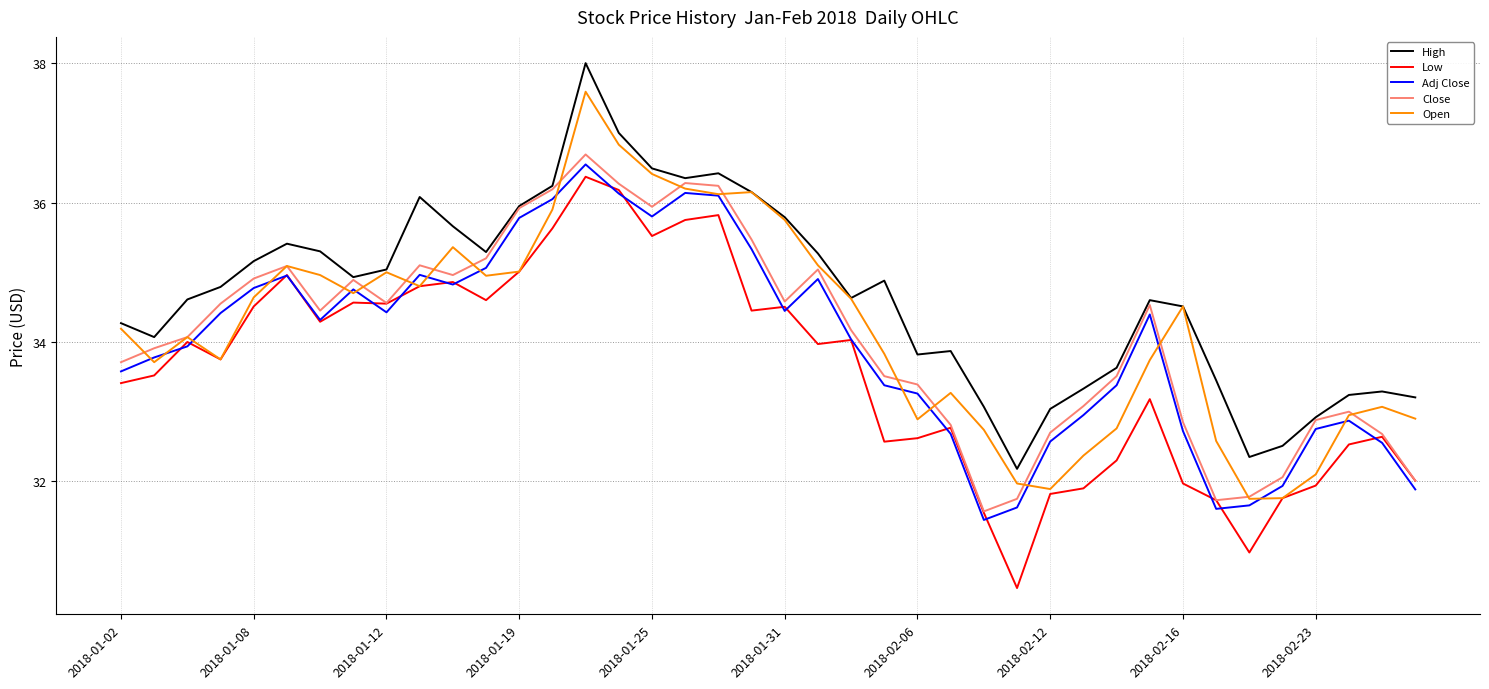

Which series has the largest total across all categories?

High